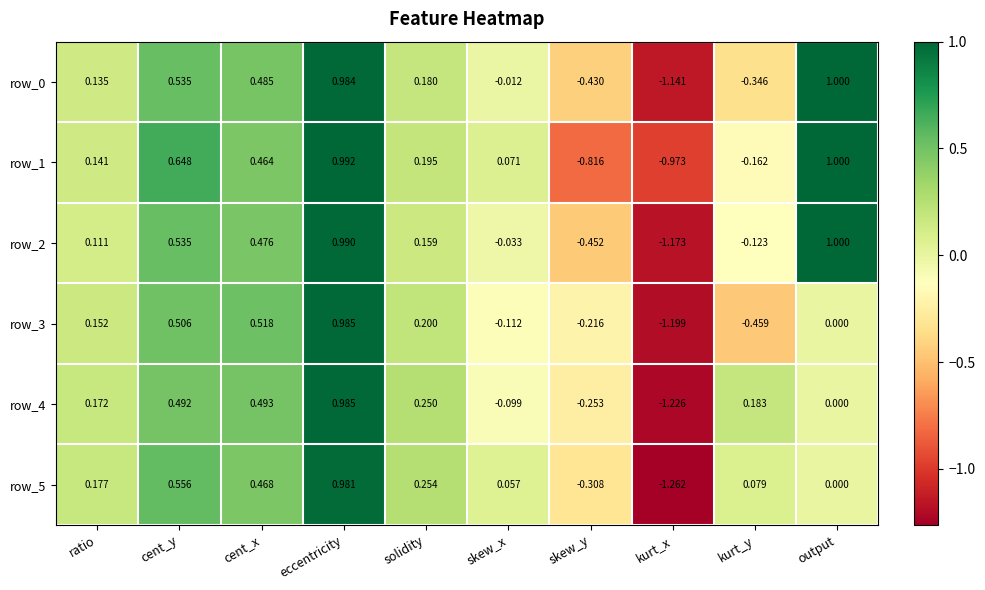

Is the value of row_0 at output greater than the value of row_2 at solidity?

Yes